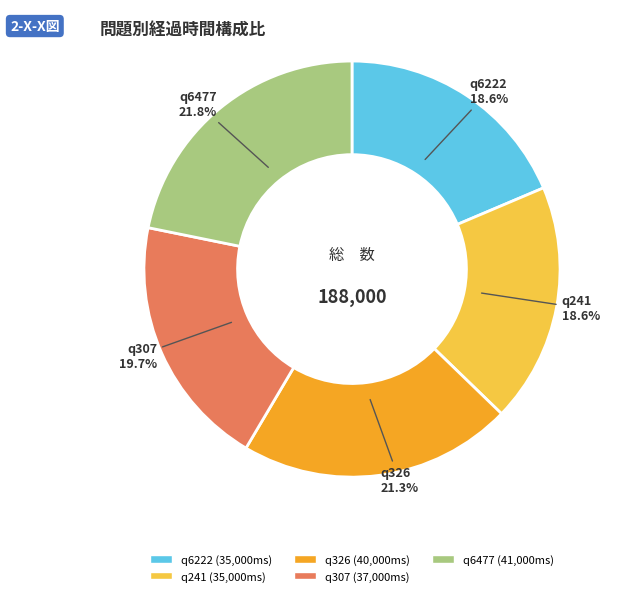

To the nearest percent, what is the combined percentage of q6477 and q241?

40%